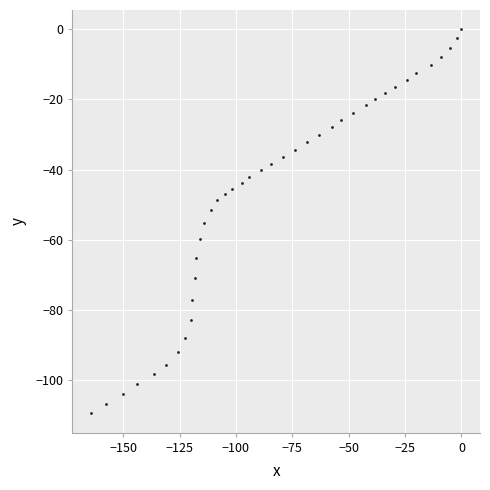

What is the range of Y values (max minus min)?

109.5